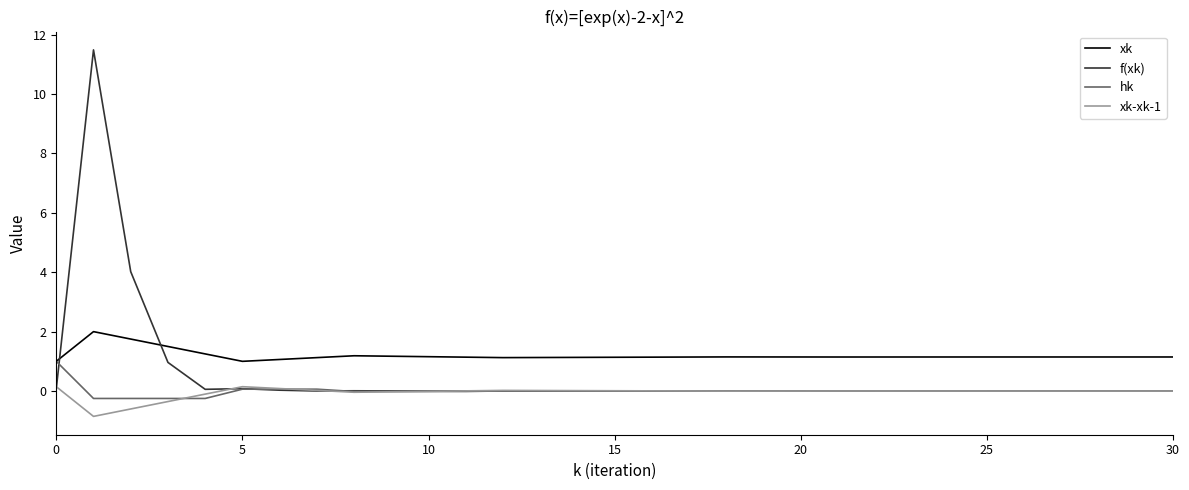

Which series has the largest total across all categories?

xk